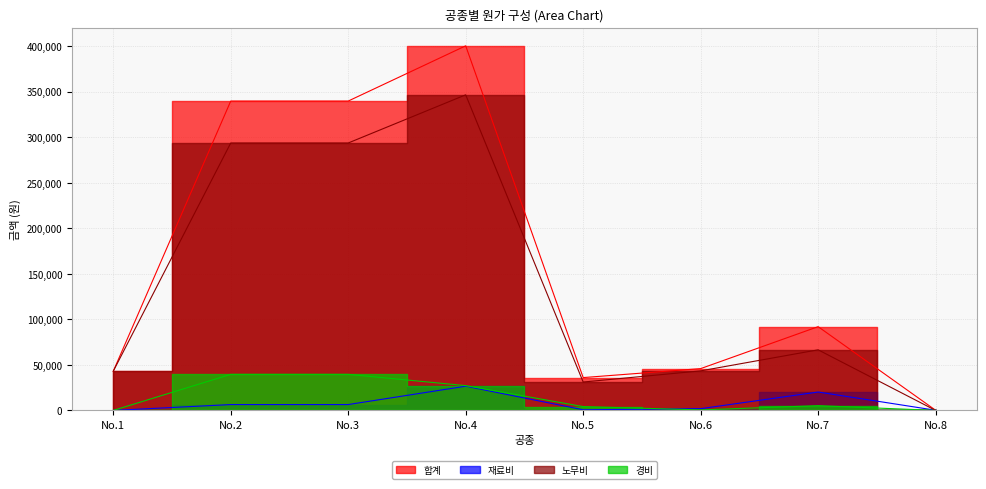

At which label is 노무비 closest to 173298?

No.7